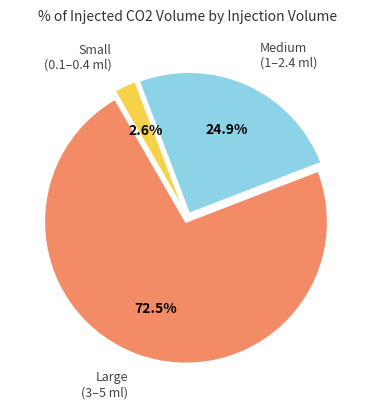

Does any single category account for the majority?

Yes